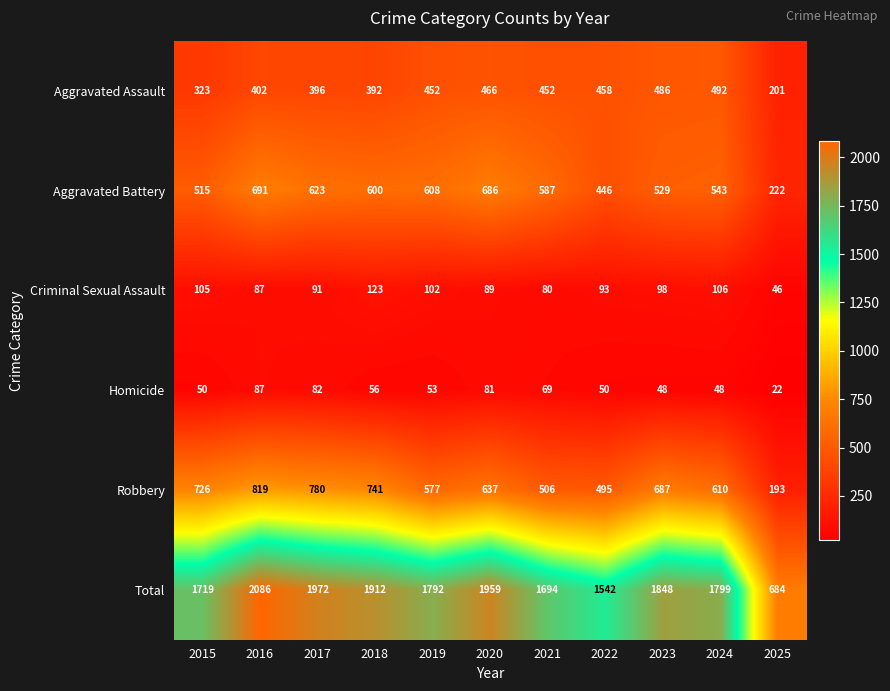

What is the sum of the Criminal Sexual Assault values at 2021 and 2018?

203